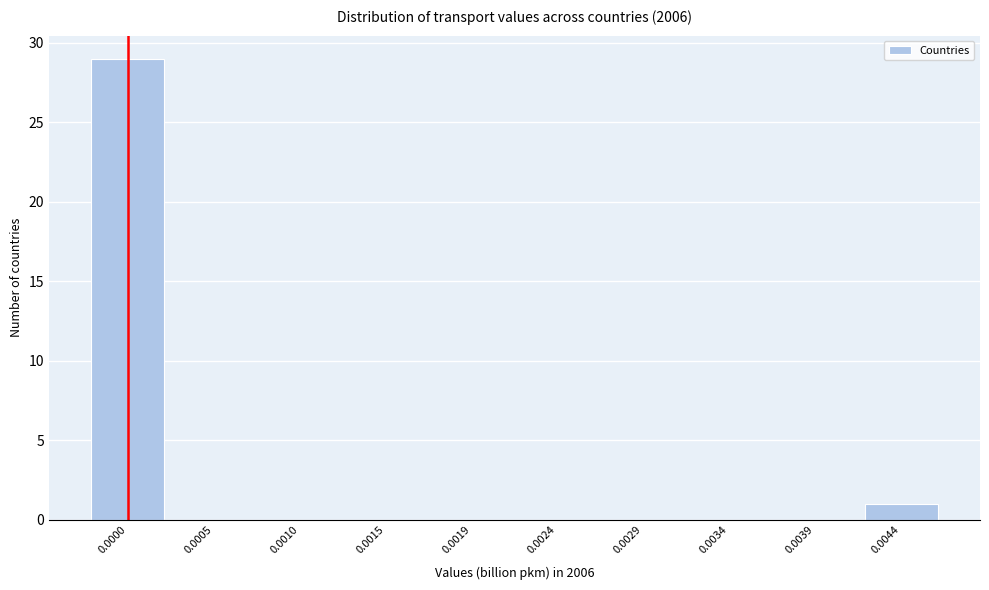

Reading left to right, list all the values displayed in this chart.

0.0000=29	0.0005=0	0.0010=0	0.0015=0	0.0019=0	0.0024=0	0.0029=0	0.0034=0	0.0039=0	0.0044=1